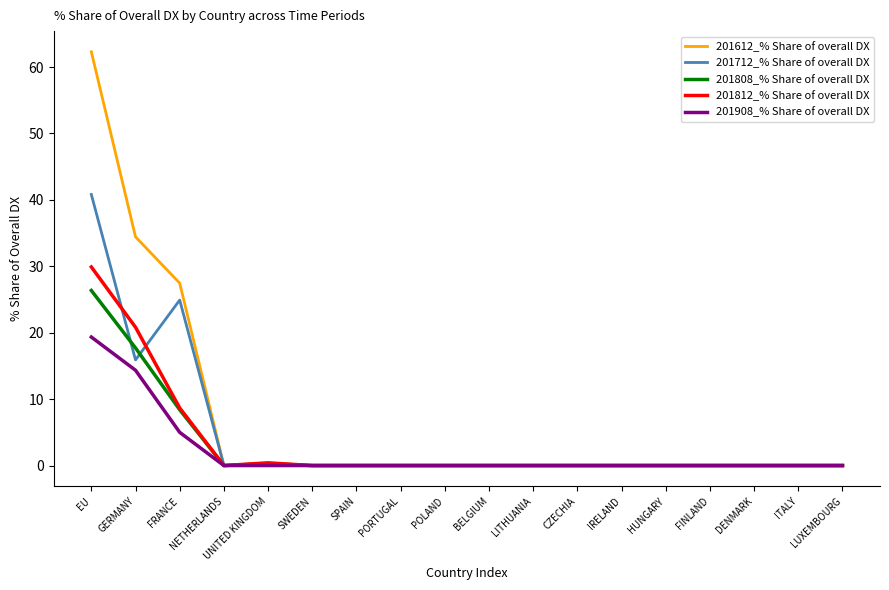

Is it true that 201812_% Share of overall DX equals 20.8 at GERMANY?

True